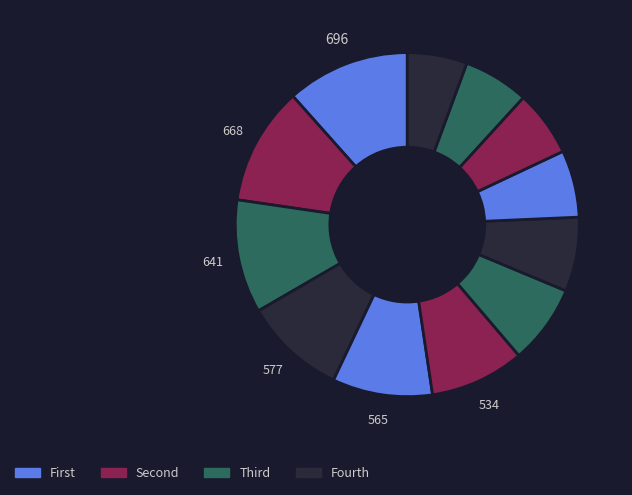

To the nearest percent, what is the difference between the largest and smallest slice percentages?

6%